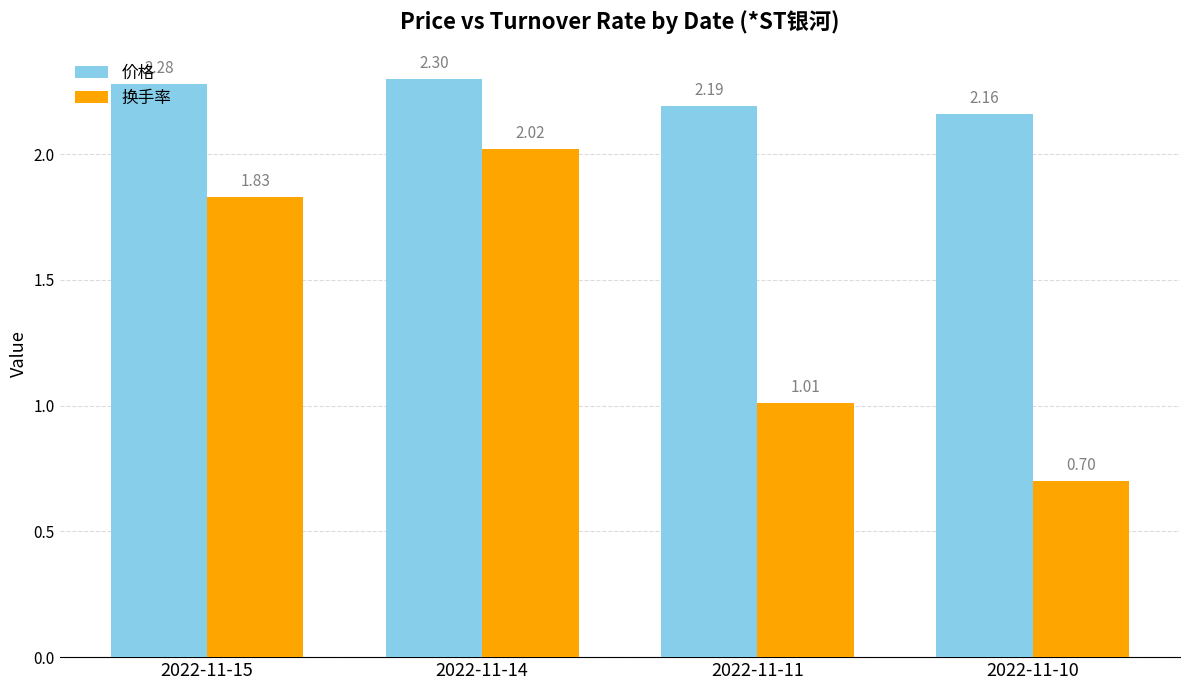

How many bars are there in each group?

2